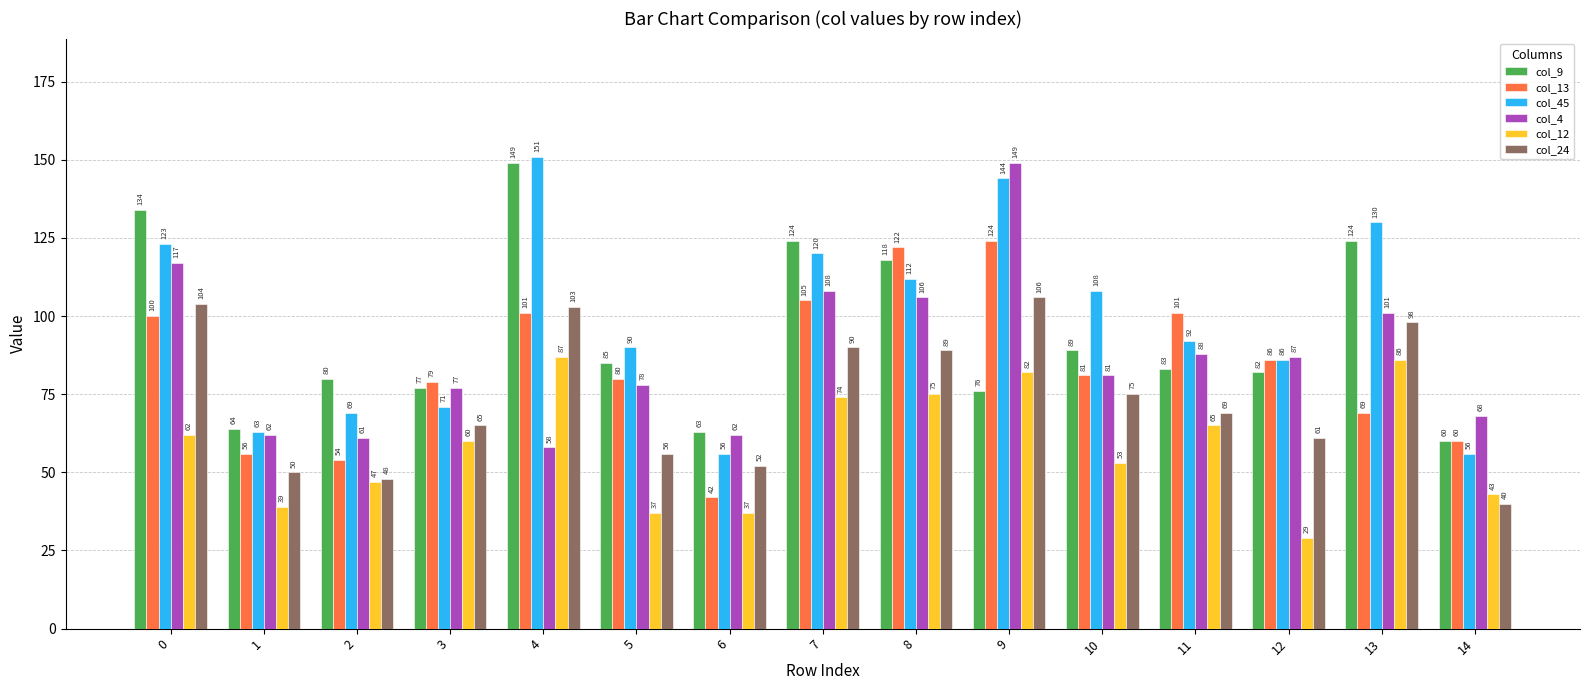

What are all the series names shown in the legend?

col_9, col_13, col_45, col_4, col_12, col_24